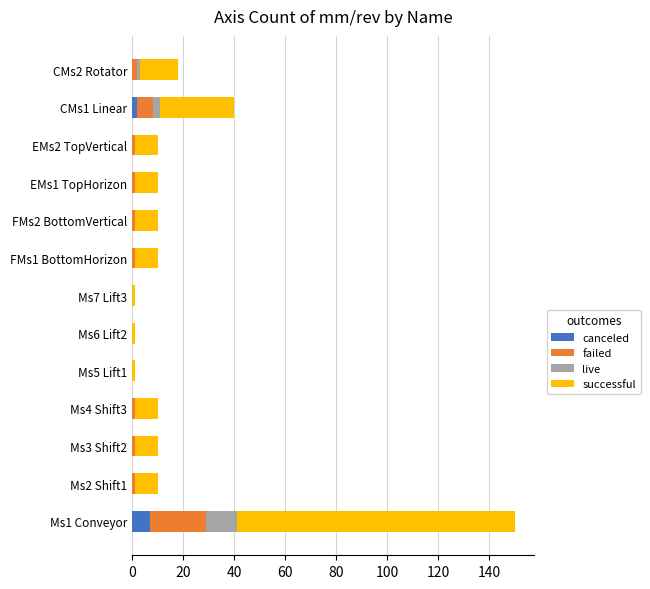

Which category has the highest value in the canceled series?

Ms1 Conveyor